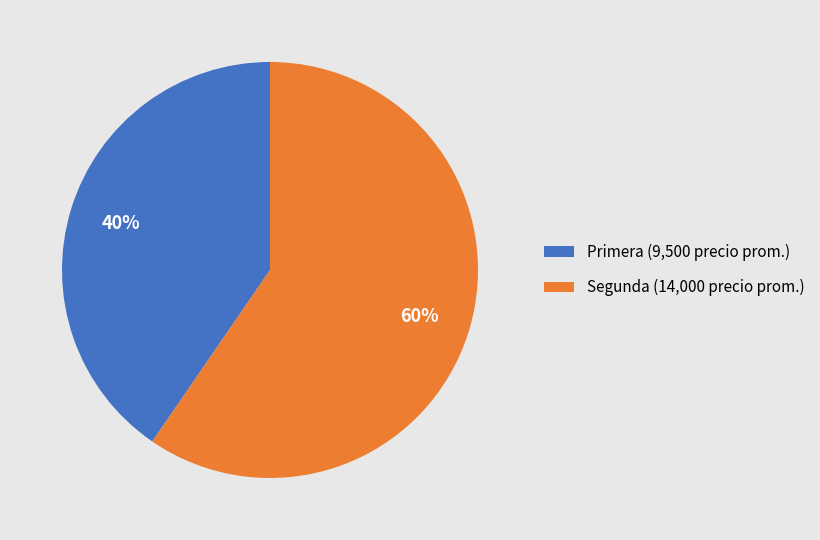

Does any single category account for the majority?

Yes